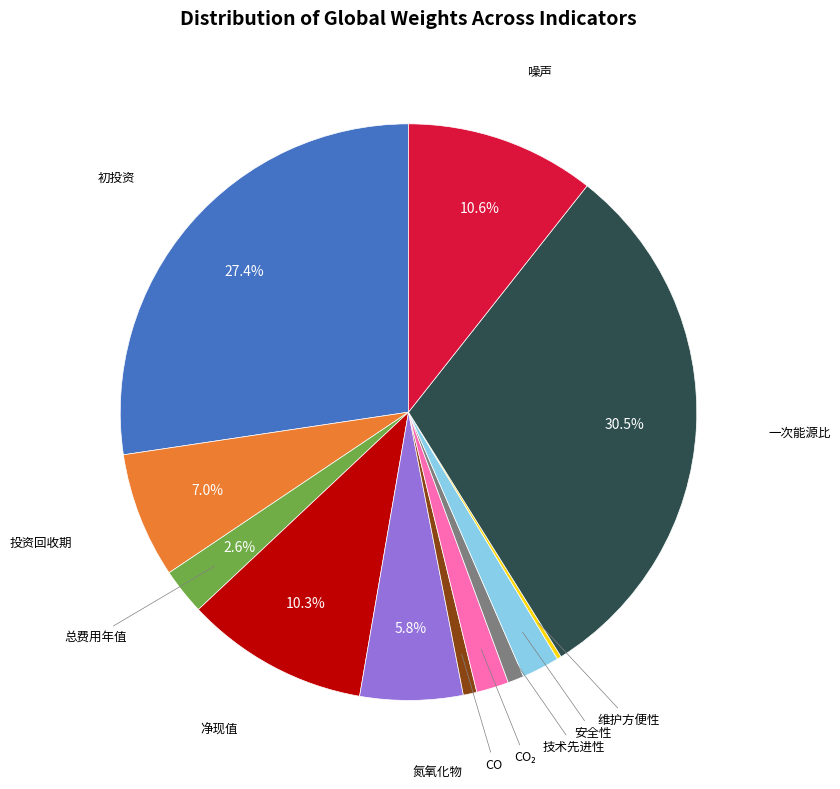

Is there any slice that represents more than half of the pie?

No